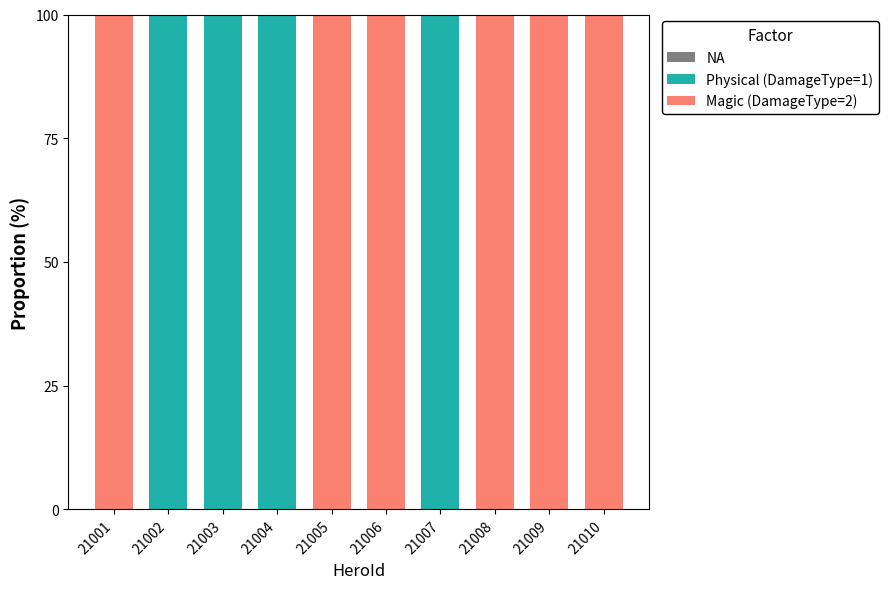

Is it true that Physical (DamageType=1) equals 44 at 21003?

False